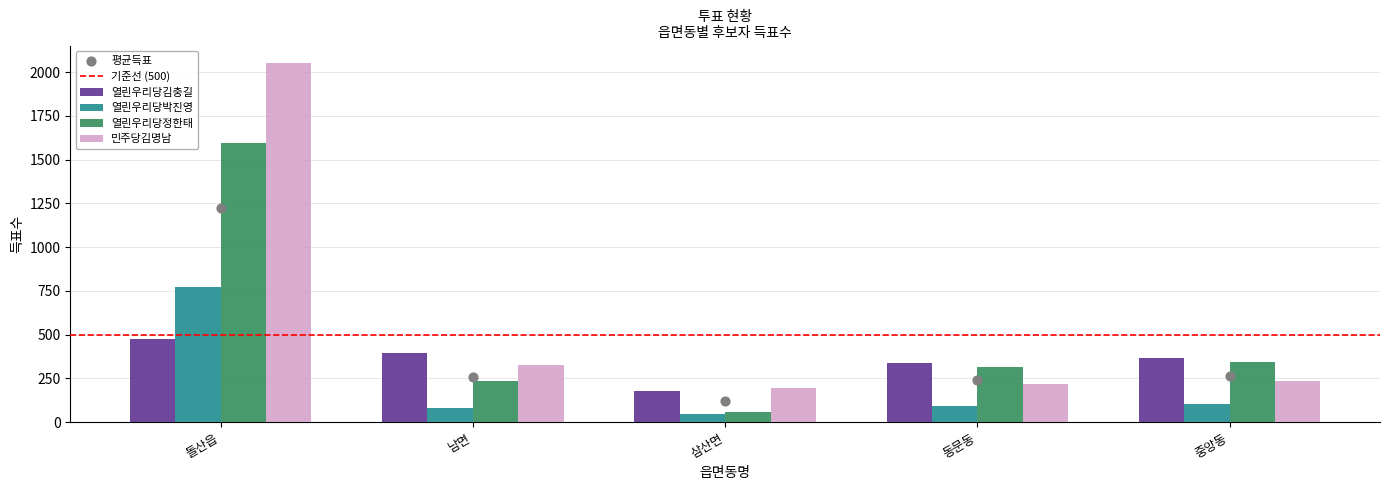

What are all the series names shown in the legend?

열린우리당김충길, 열린우리당박진영, 열린우리당정한태, 민주당김명남